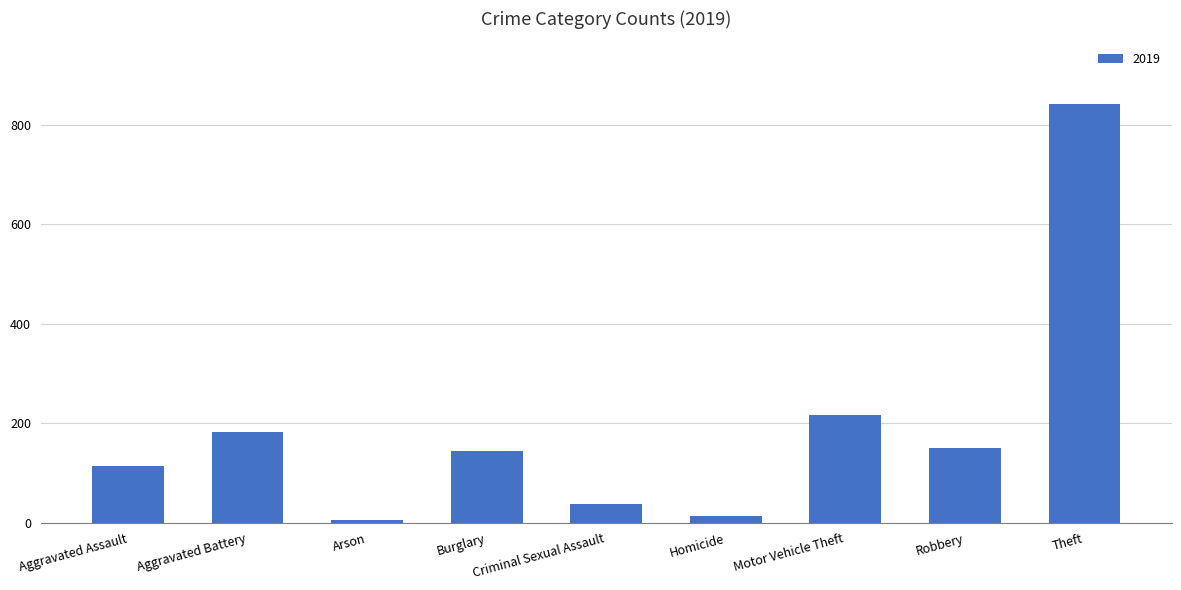

At which label is the value closest to 423?

Motor Vehicle Theft